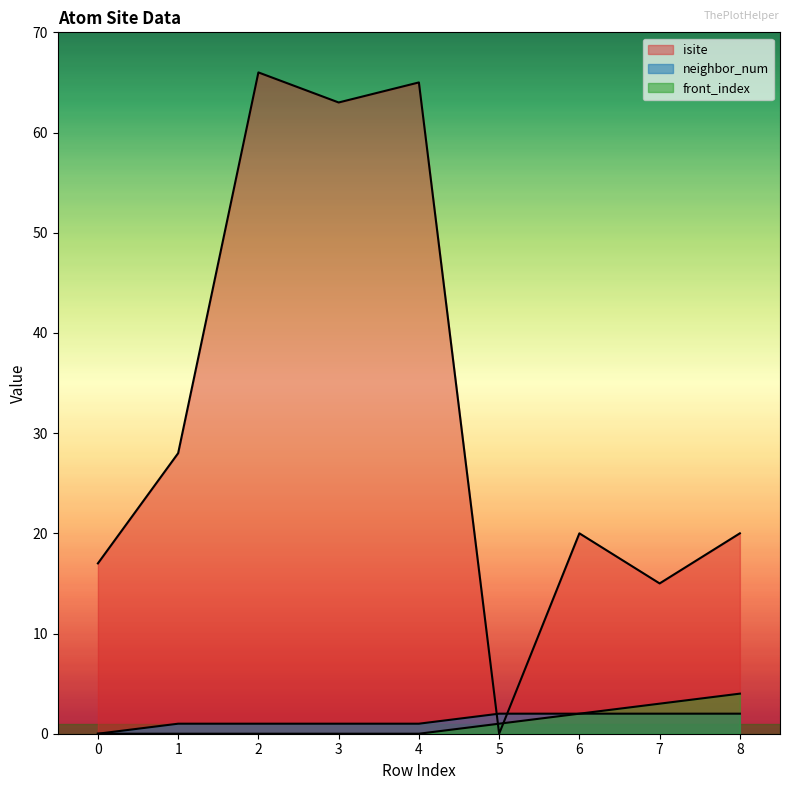

The value of front_index at 0 is -2. True or false?

False